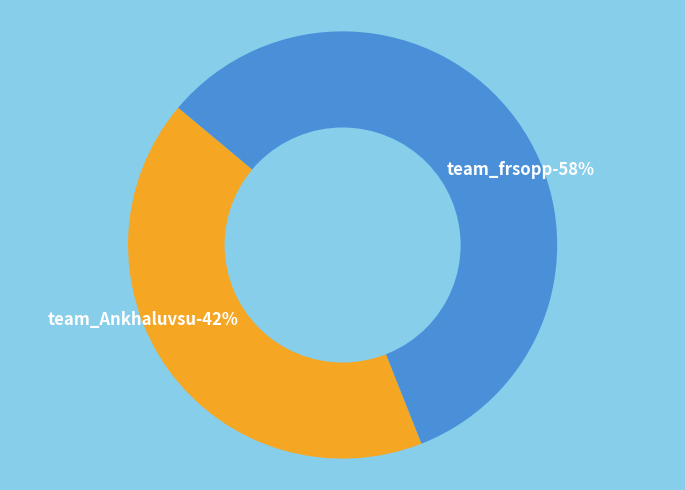

How many slices are in this pie chart?

2